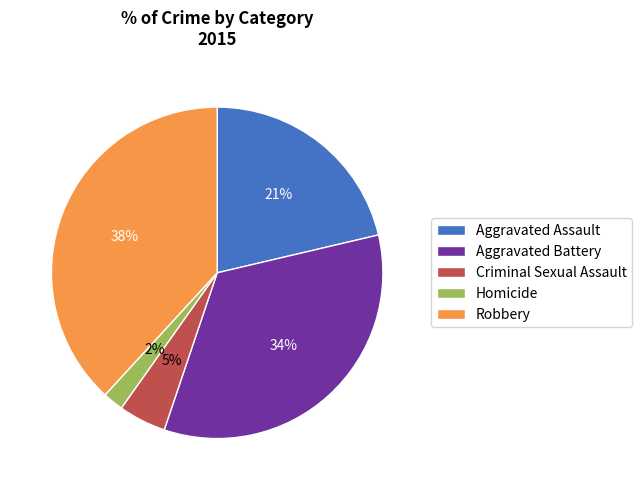

To the nearest percent, what portion does Homicide represent?

2%